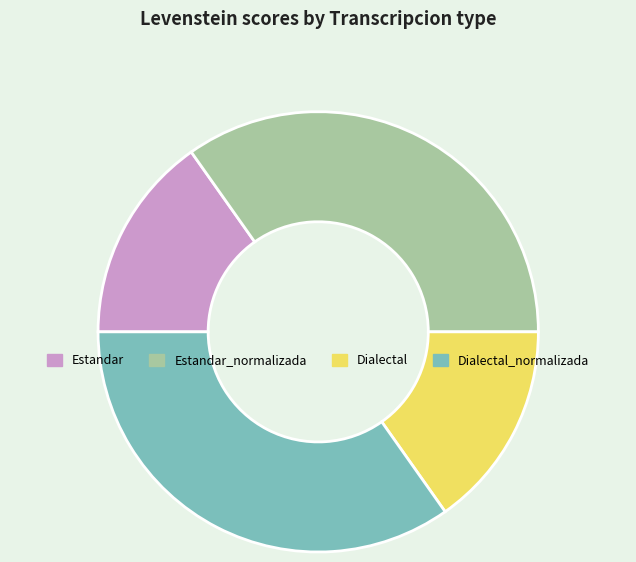

Does Estandar represent more than half of the total?

No